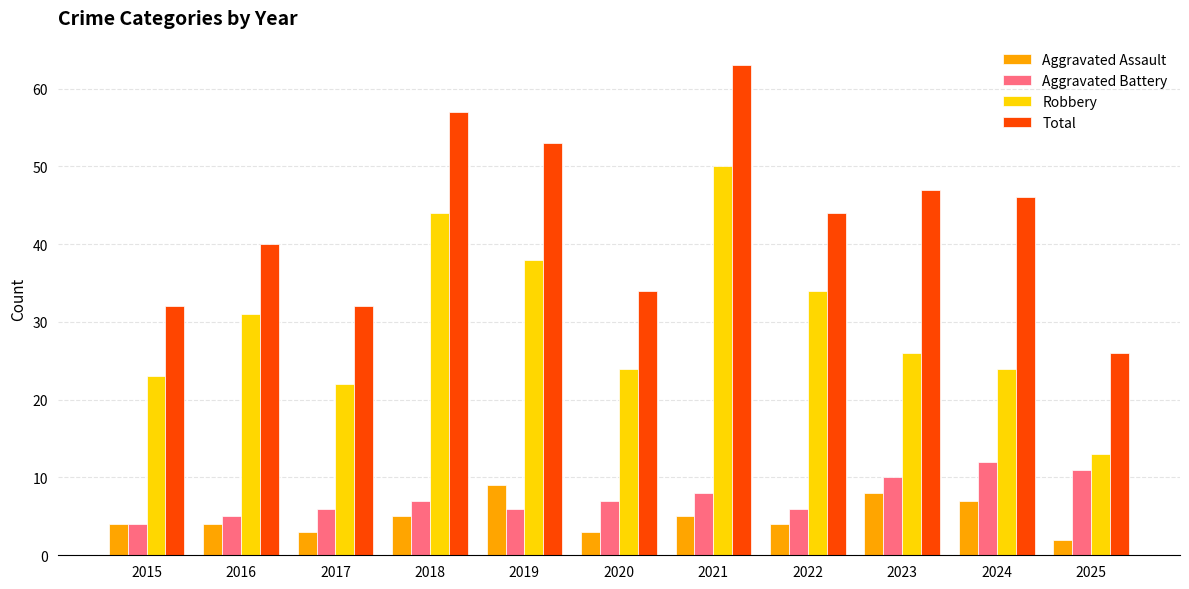

How many distinct data groups are displayed?

4